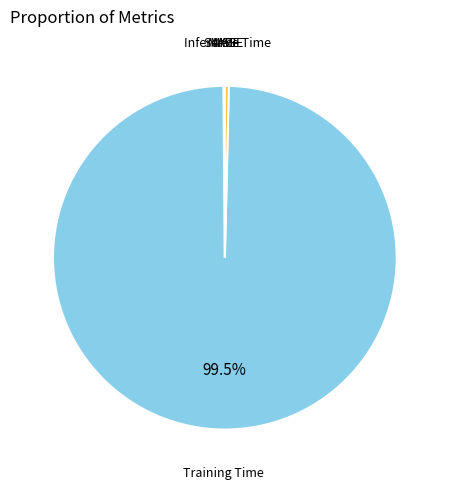

Which slice represents more than half of the pie?

Training Time